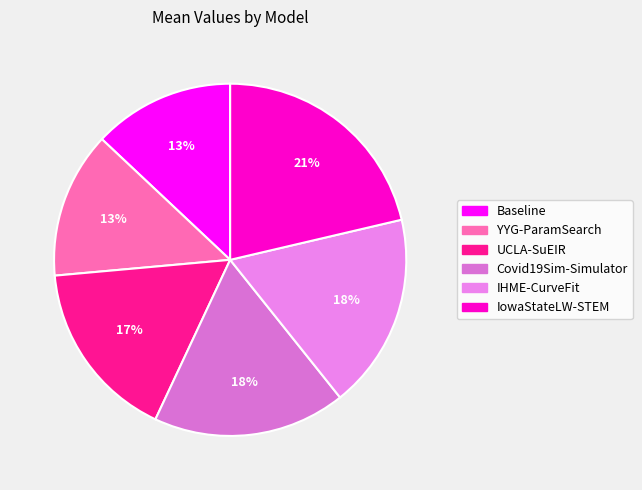

To the nearest percent, what is the difference between the Baseline and IHME-CurveFit slice percentages?

5%